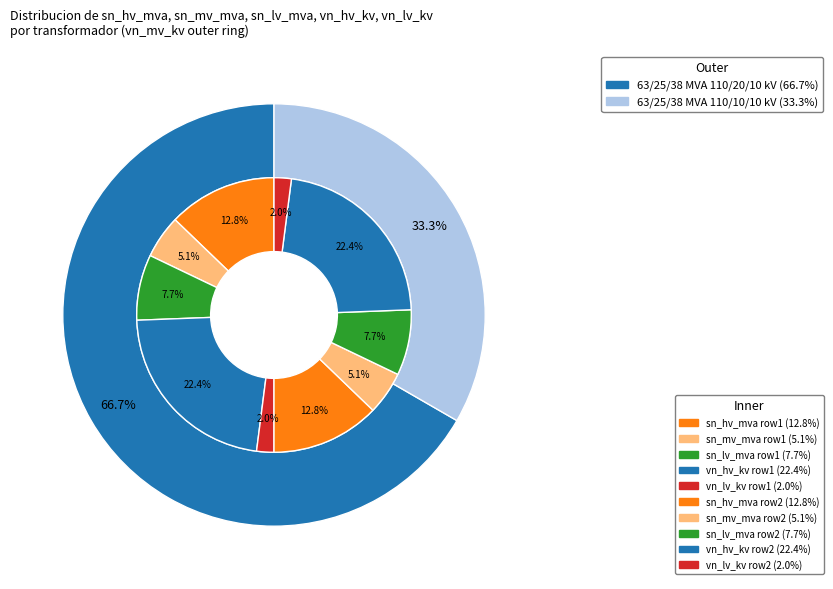

The 63/25/38 MVA 110/10/10 kV slice represents 47% of the pie. True or false?

False